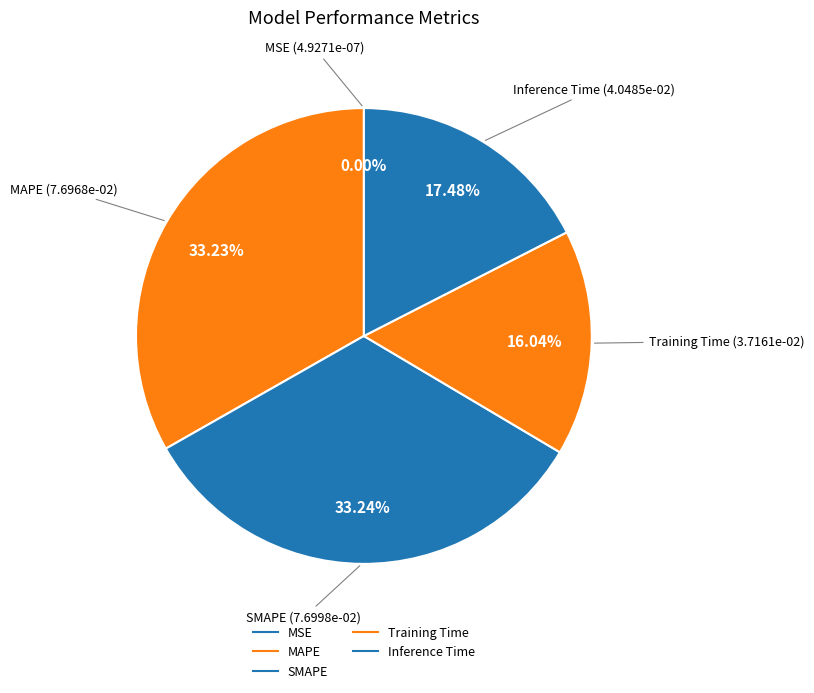

What percentage is NOT represented by Training Time?

84.0%